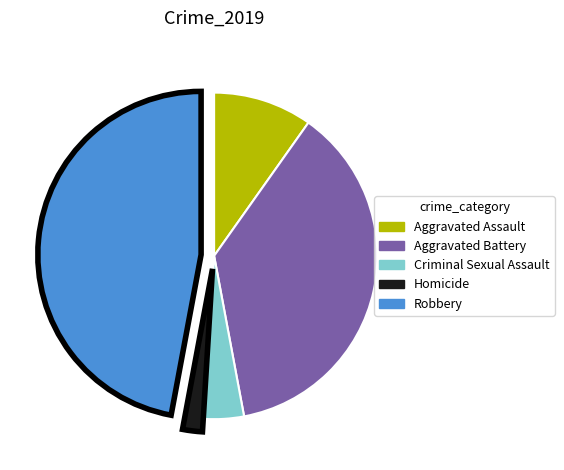

Is there a majority slice in this chart?

No